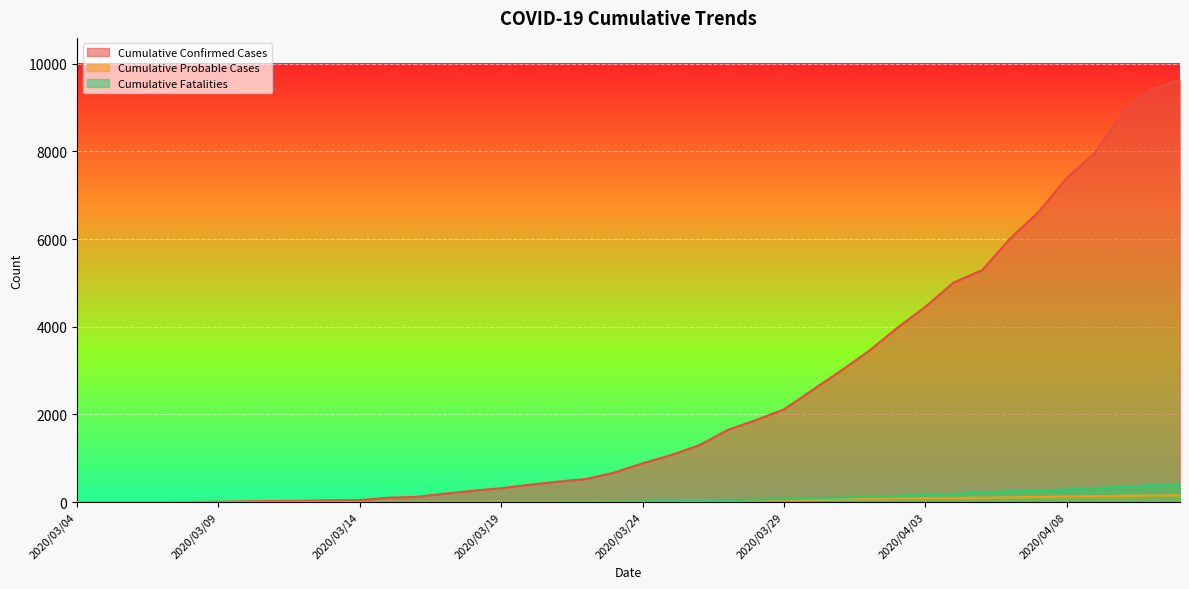

How many lines are shown in the chart?

3